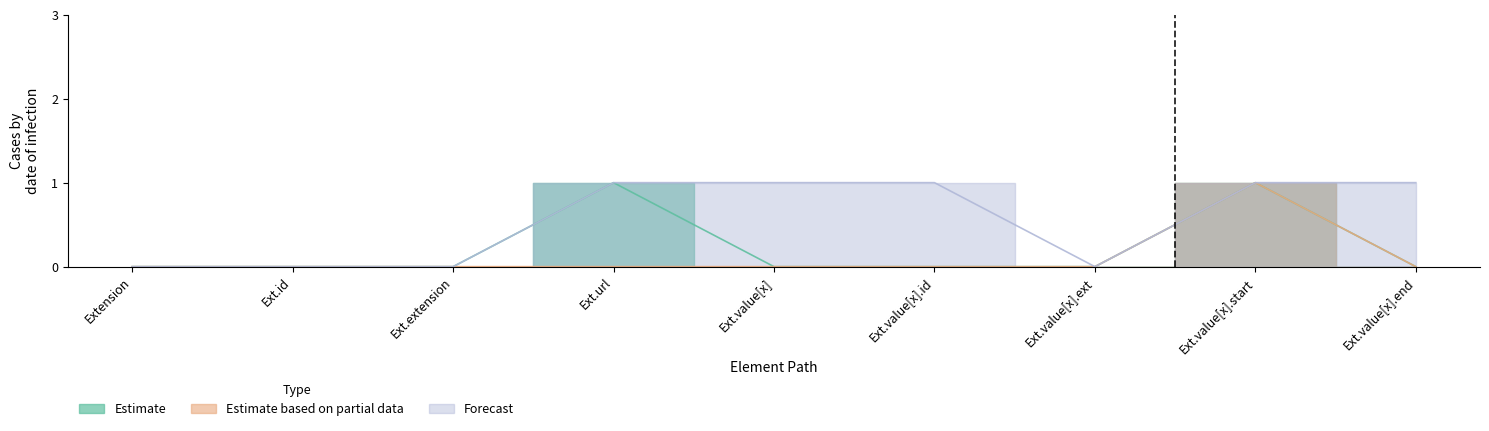

True or false: Estimate has more than 1 points higher than both neighbors.

True